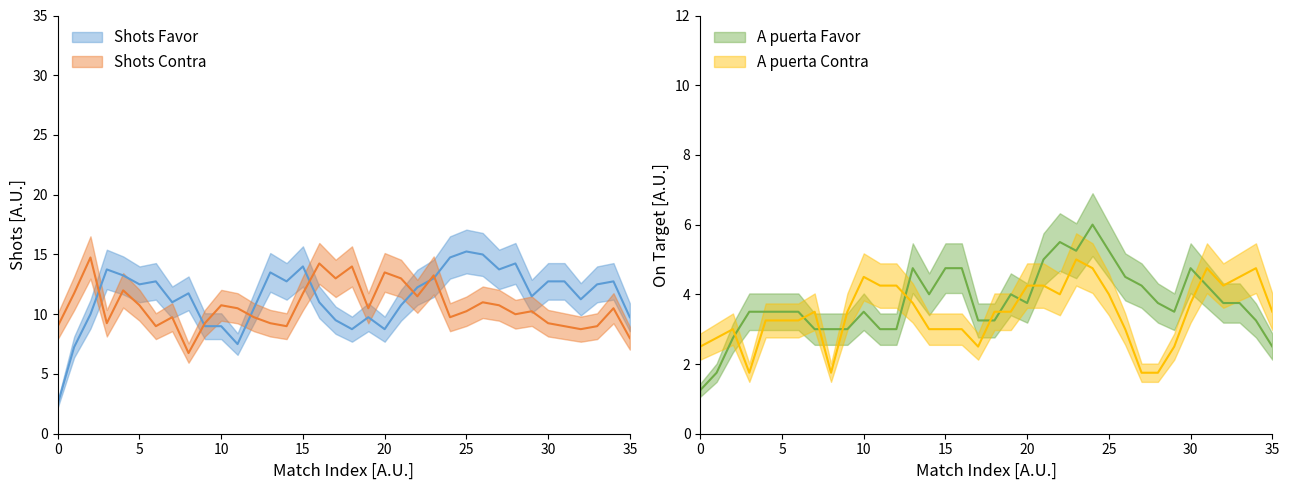

What is the average value of the Shots Contra series?

11